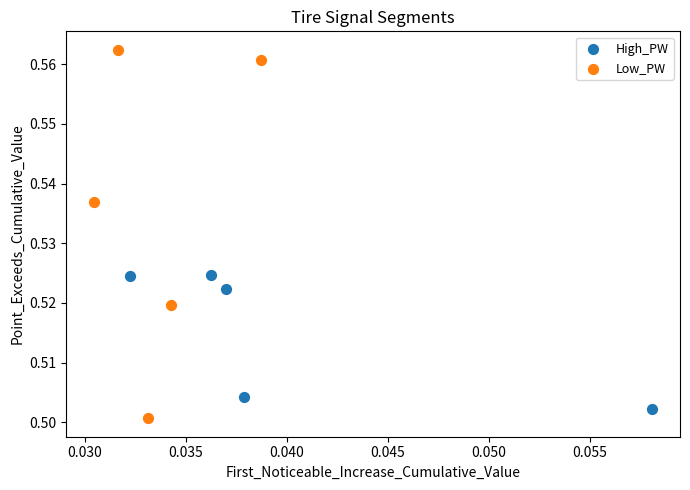

Which series reaches the minimum Y coordinate?

Low_PW